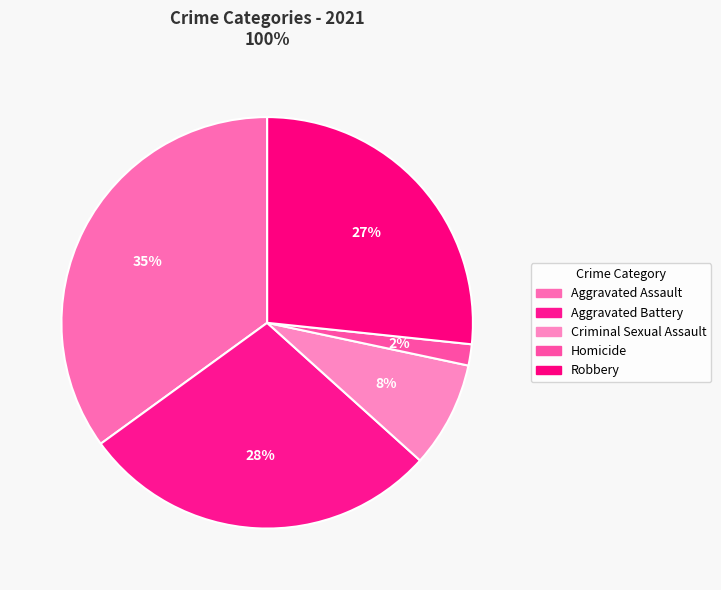

Combined, what portion of the pie is Robbery and Aggravated Assault?

61.7%